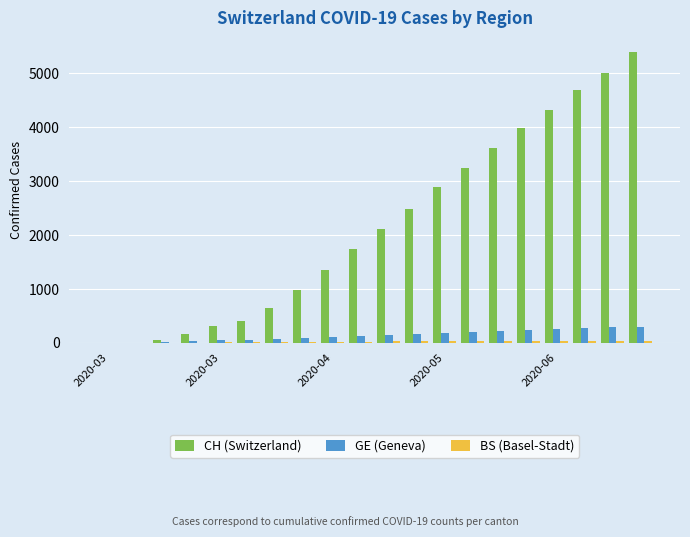

What is the sum of all GE (Geneva) values?

2846